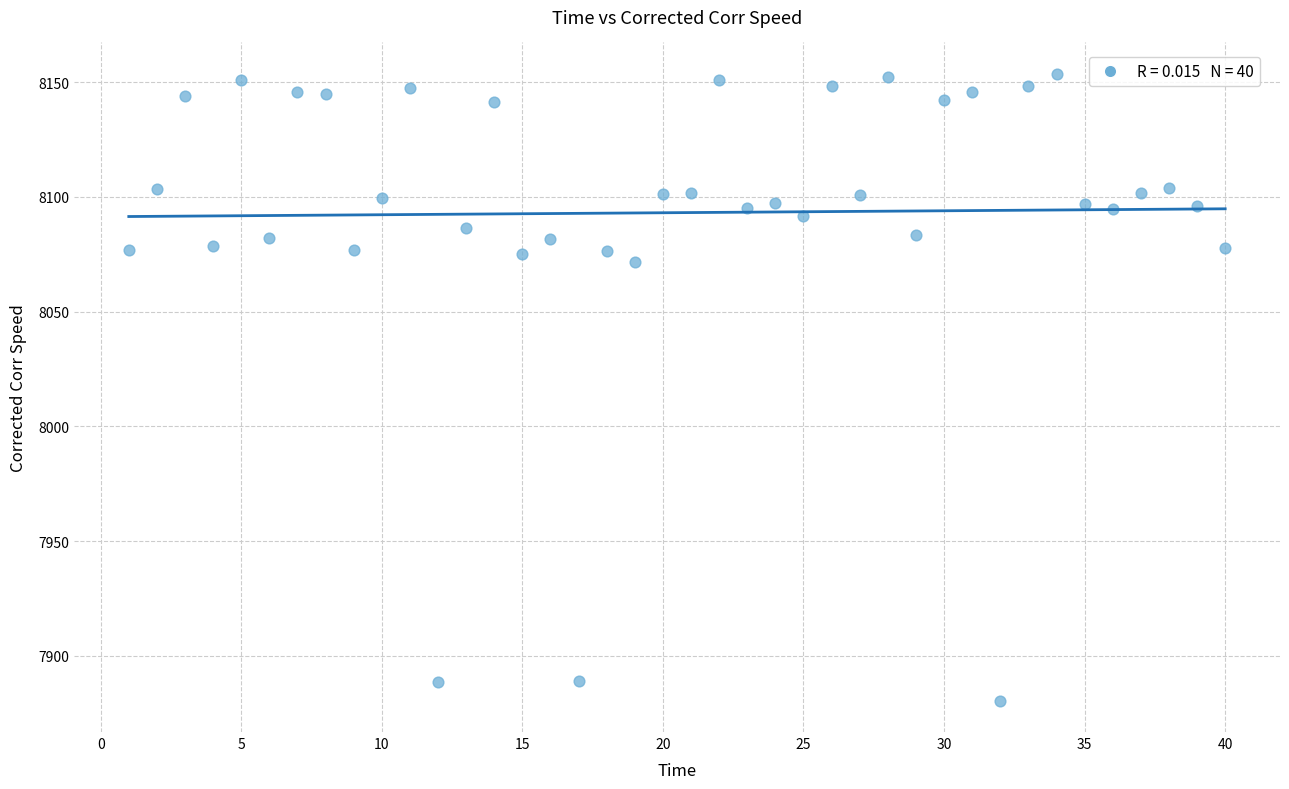

What Y value in the scatter plot is closest to 8017?

8071.6